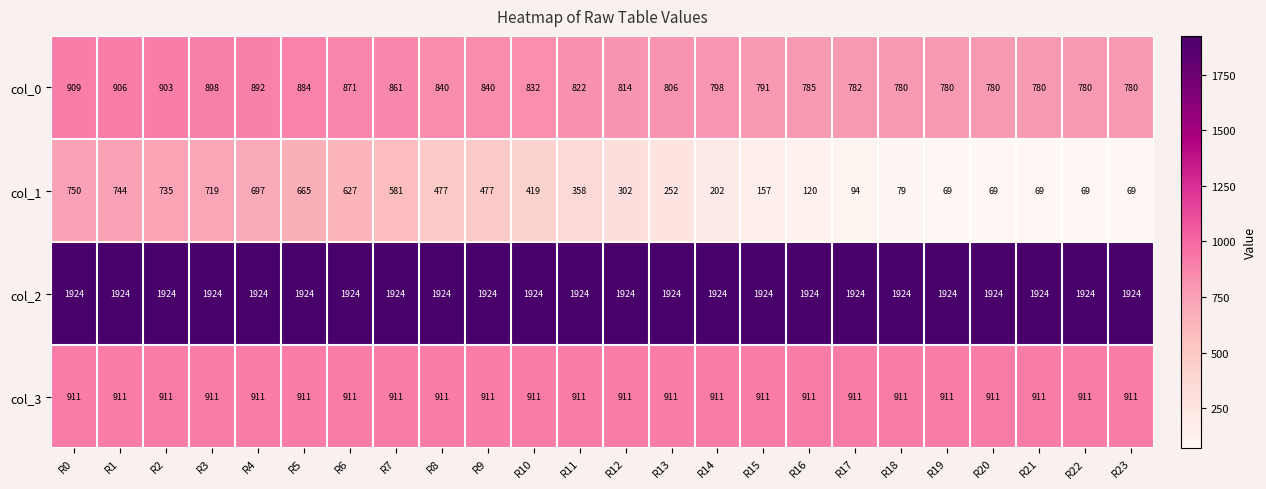

Is it true that col_0 equals 780 at R20?

True